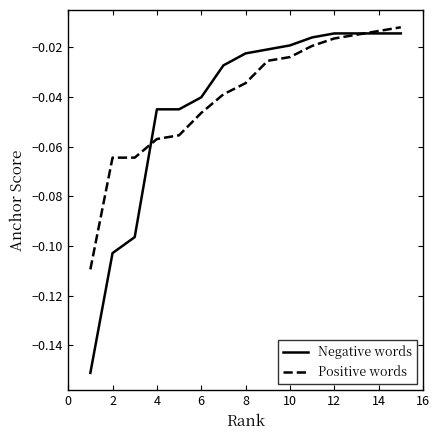

Which series has the largest range (max minus min)?

Negative words